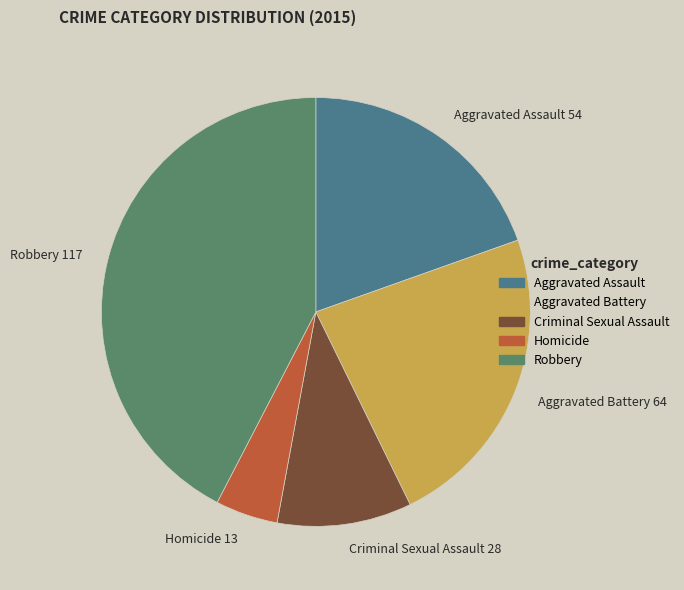

Which slice is the largest?

Robbery